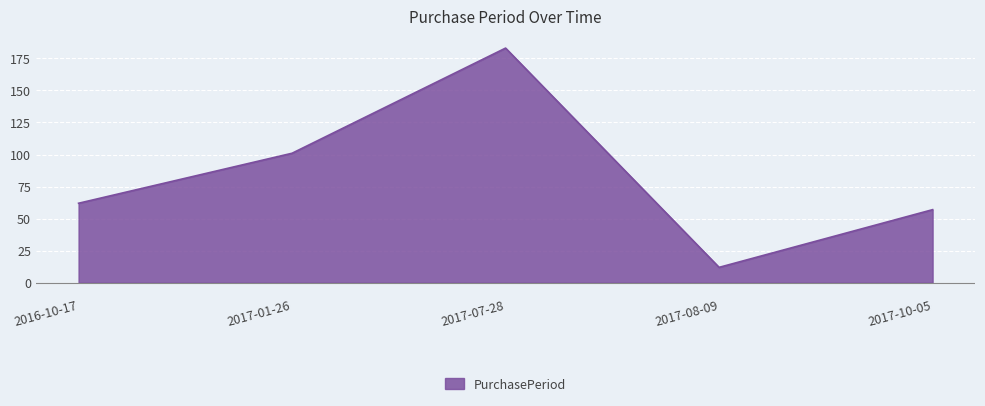

List the labels in order of value, smallest first.

2017-08-09, 2017-10-05, 2016-10-17, 2017-01-26, 2017-07-28